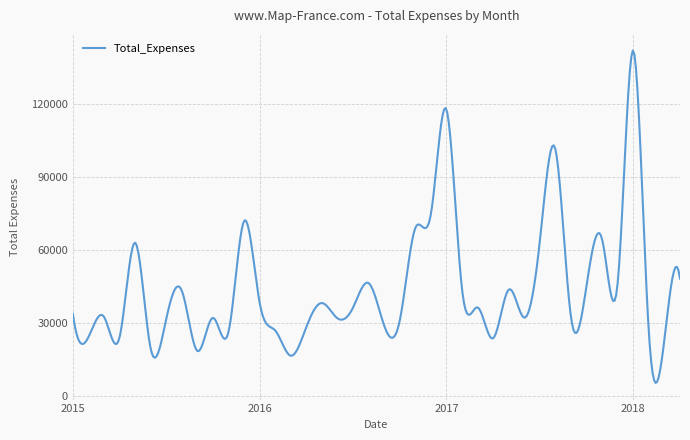

What is the difference between the maximum and minimum values?

136625.7